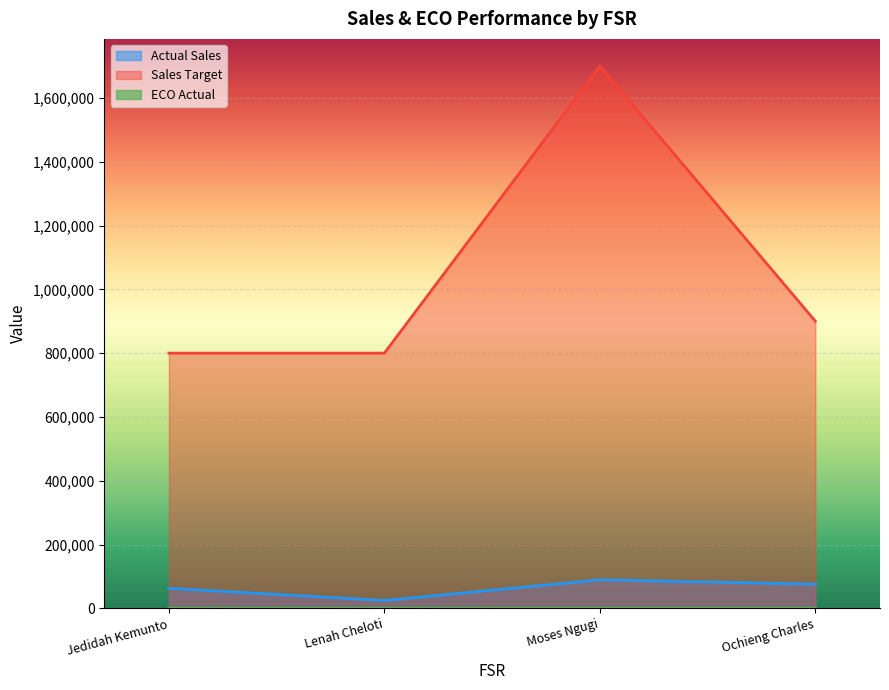

Is it true that Actual Sales equals 14286.3 at Lenah Cheloti?

False